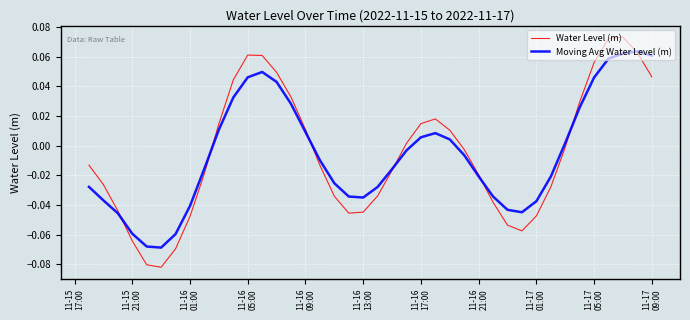

What is the difference between the second highest and minimum values in the Water Level (m) series?

0.2